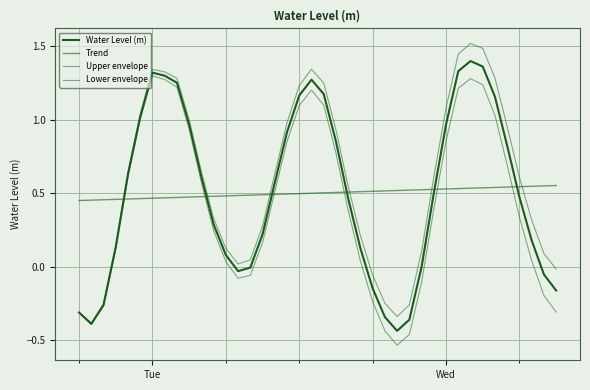

Is this an area chart (filled region under the line)?

No